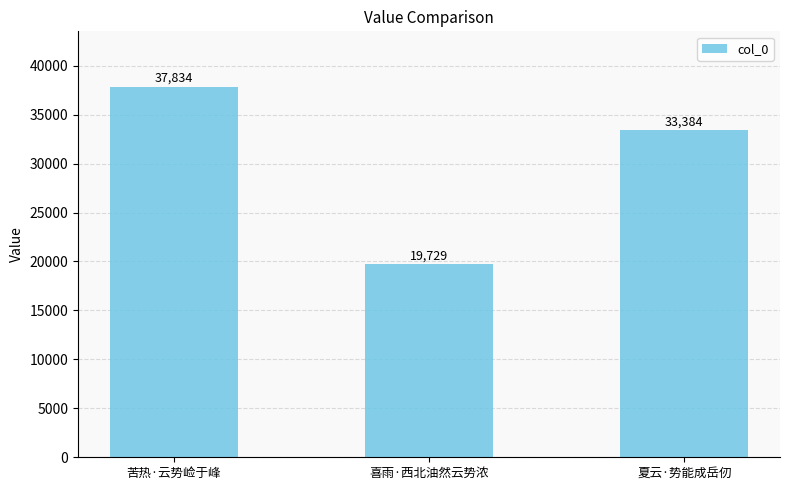

Is it true that the value at 苦热·云势崄于峰 is 25599?

False